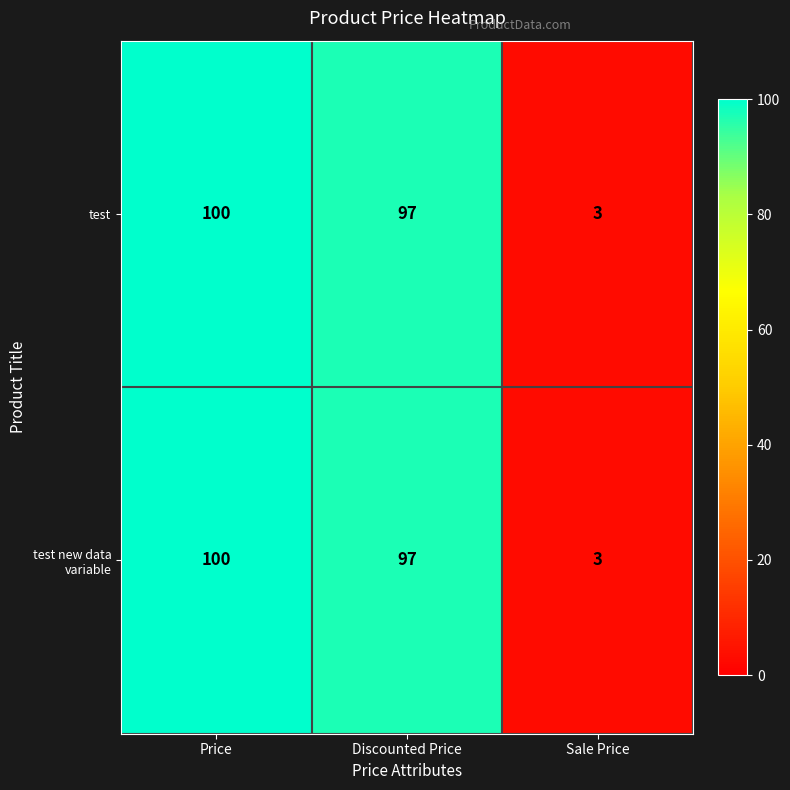

Rank the categories by test new data variable value from highest to lowest.

Price, Discounted Price, Sale Price